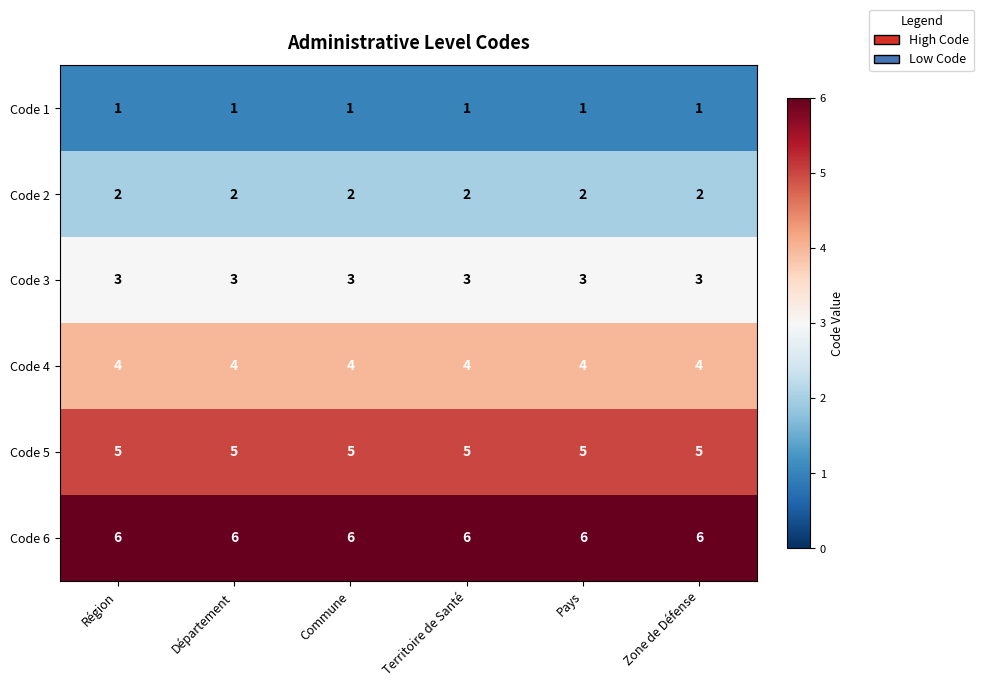

At how many categories does at least one series exceed 4?

6